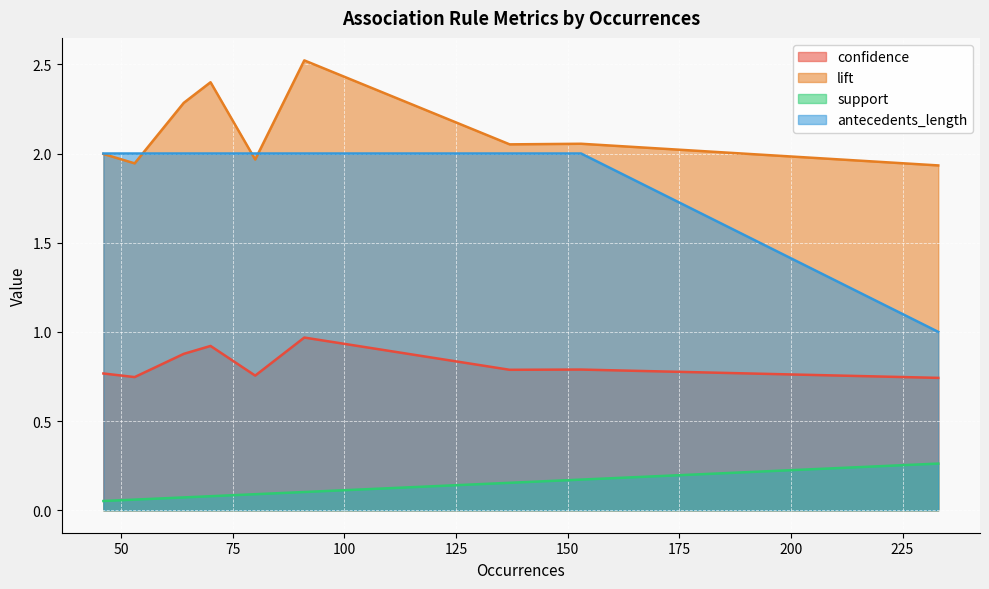

Between 3 and 6, which series saw the biggest shift?

lift